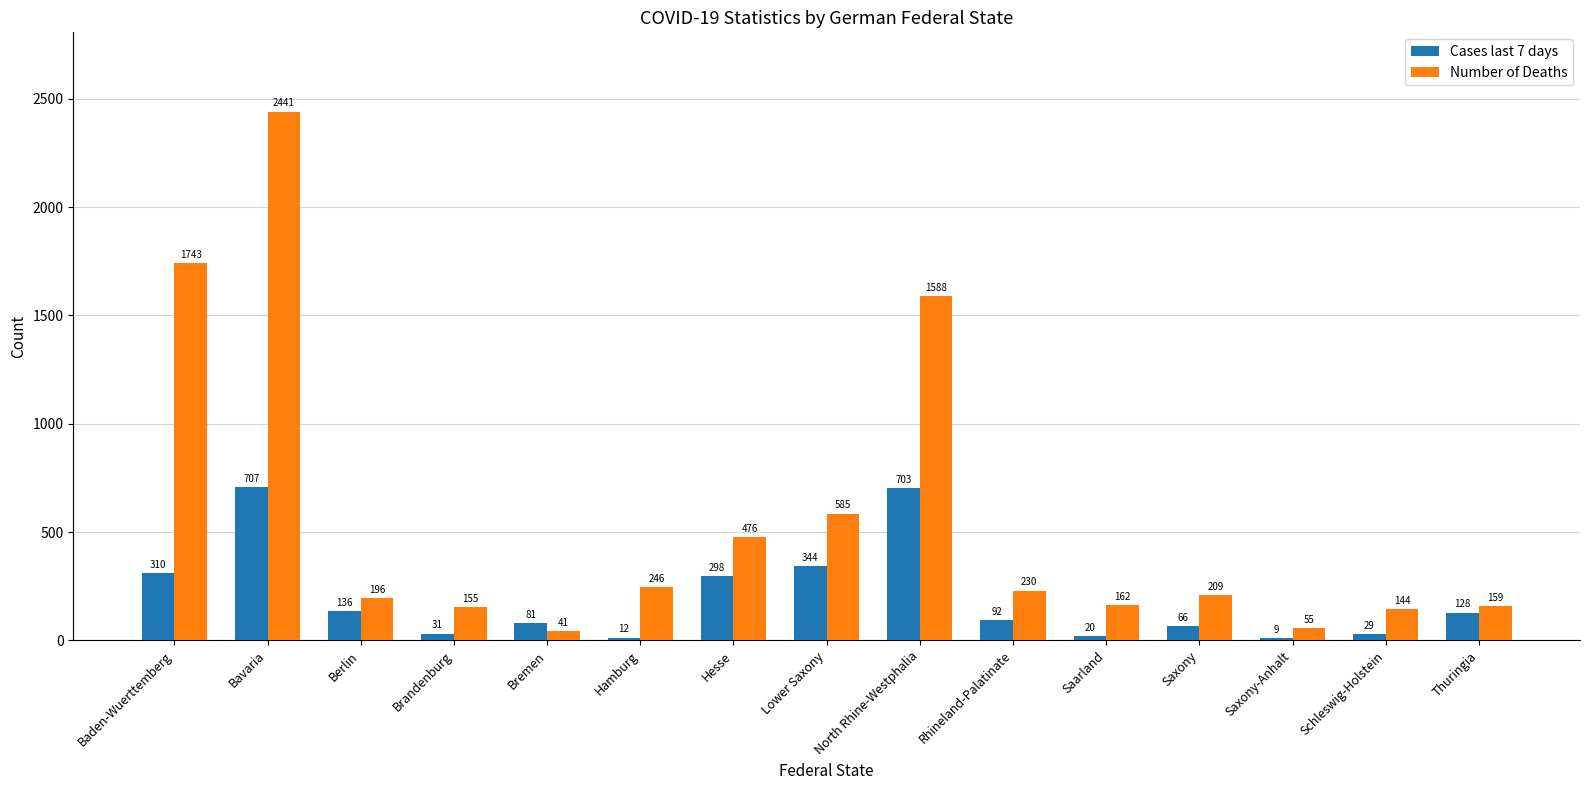

Rank the series at Saxony from highest to lowest value.

Number of Deaths, Cases last 7 days